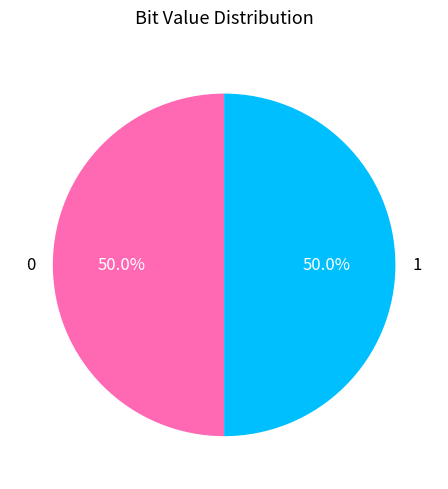

Approximately how many times larger is the value at 0 compared to 1?

1.0